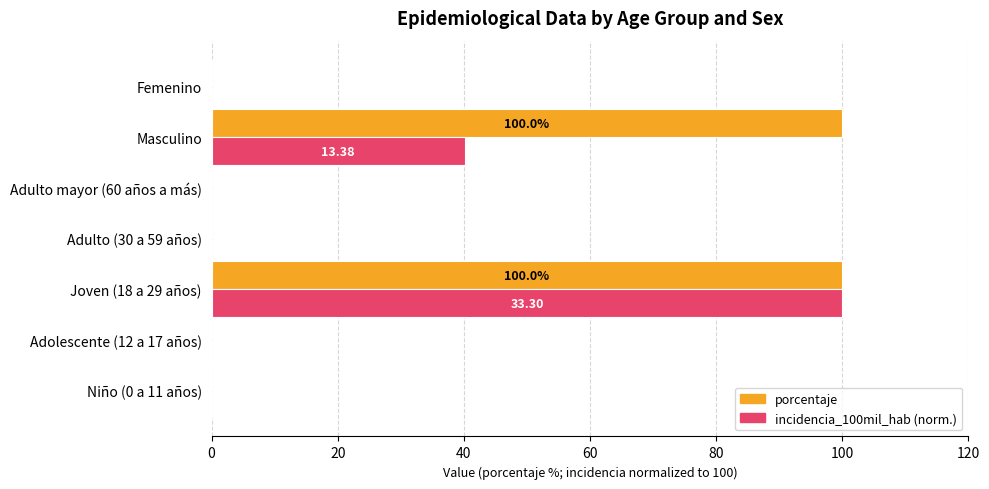

What is the sum of all incidencia_100mil_hab (norm.) values?

140.2